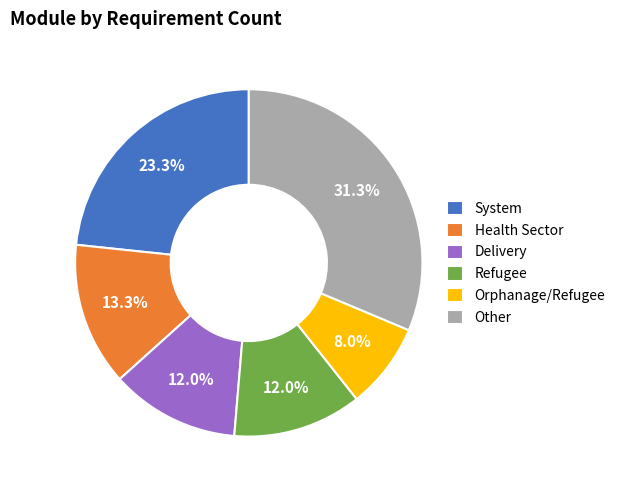

To the nearest percent, what is the average slice percentage?

17%